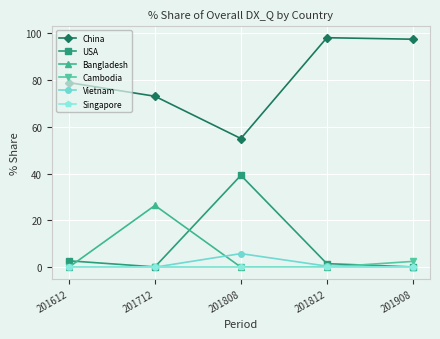

How many interior local peaks does the Vietnam series have?

1